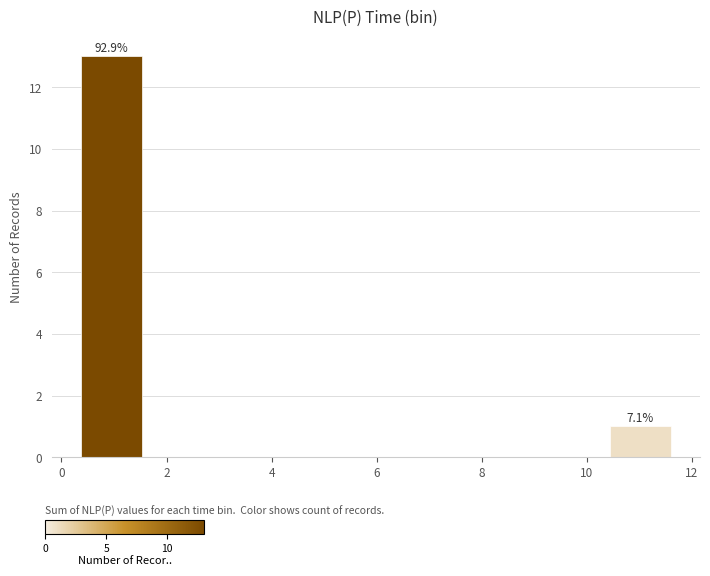

Over which range of the x-axis is the bar tallest?

0.4 to 1.6